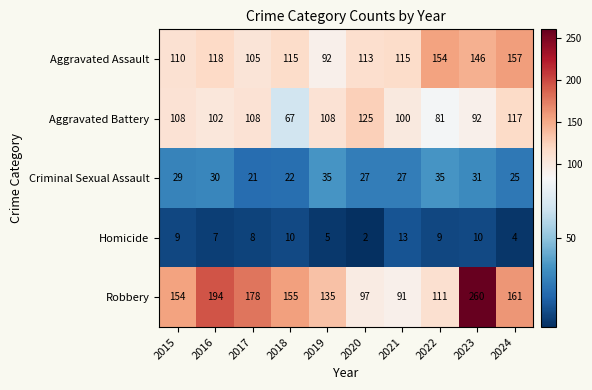

The Homicide series shows 9 at 2022. True or false?

True